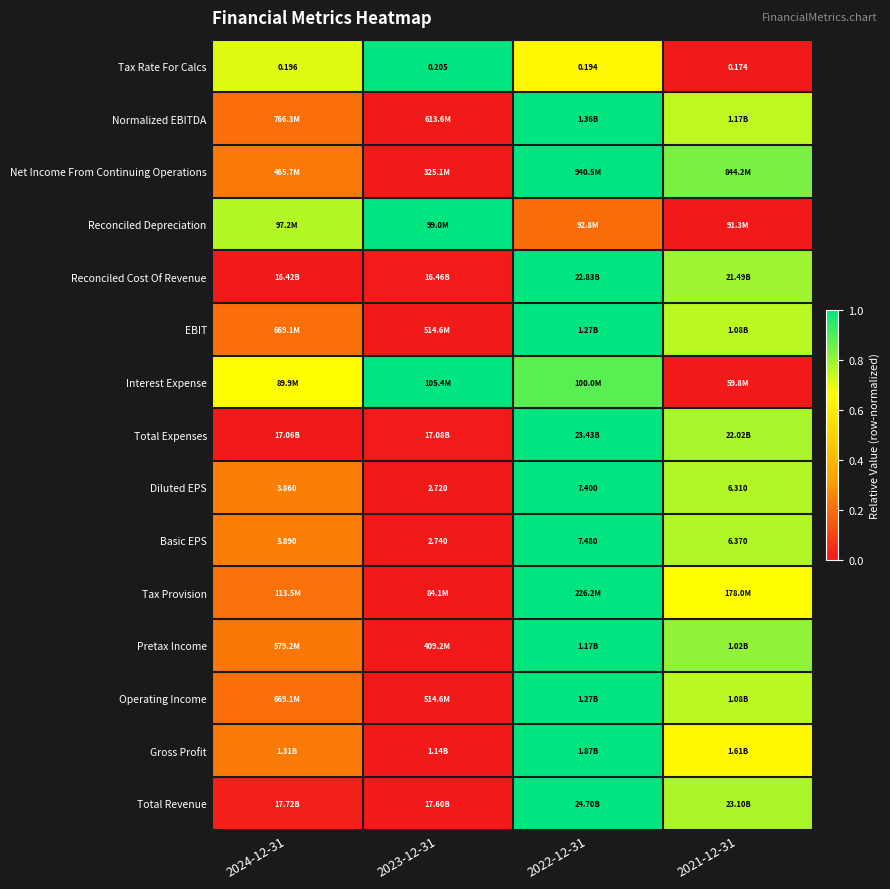

What is the total value across all series at 2022-12-31?

13.7